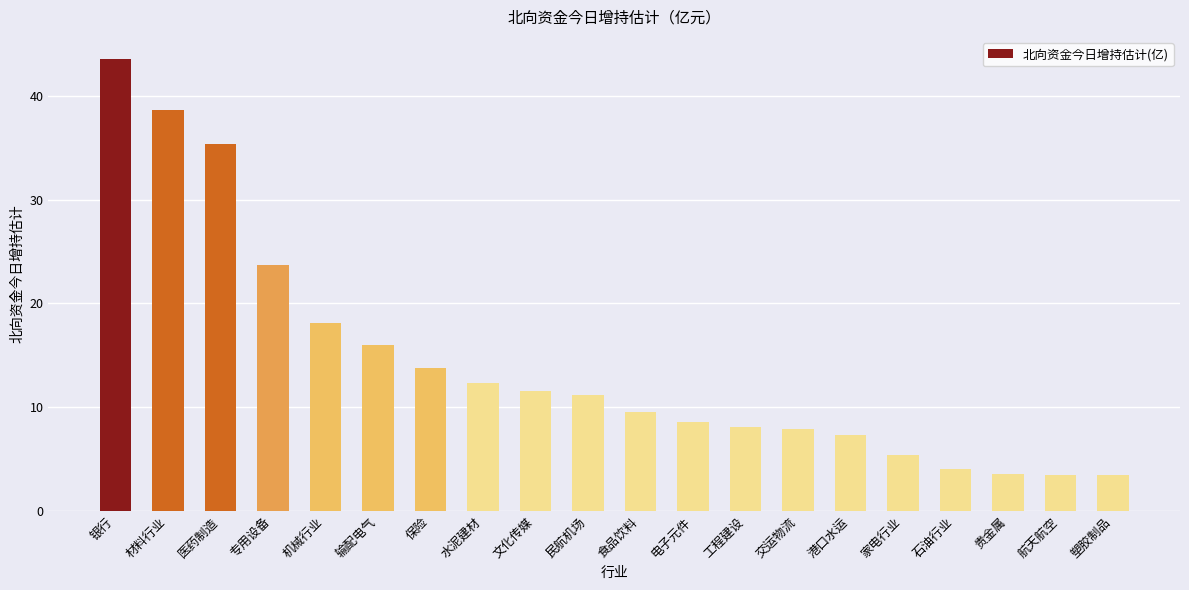

What is the smallest value displayed?

3.5